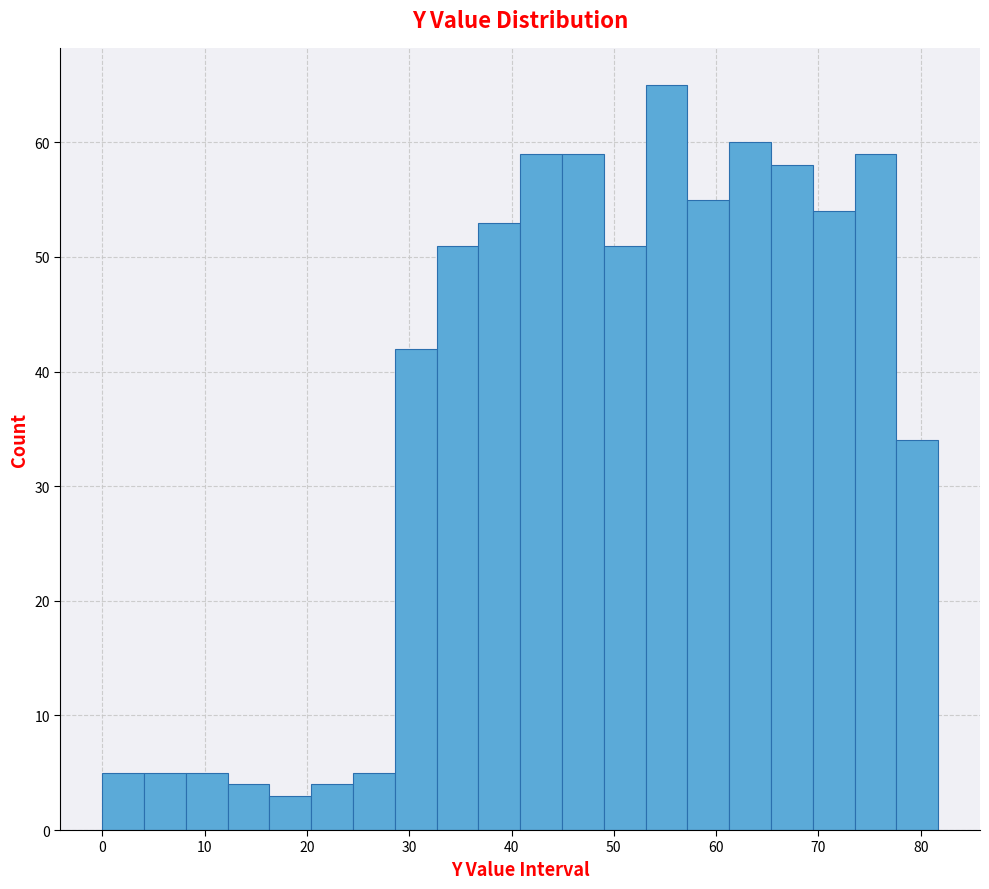

Reading left to right, transcribe this chart: for each bar, give the range it covers on the x-axis and its height. Neither the bar edges nor the heights are printed on the chart, so give them approximately, as read against the axes.

0 to 4: 5
4 to 8: 5
8 to 12: 5
12 to 16: 4
16 to 20: 3
20 to 25: 4
25 to 29: 5
29 to 33: 42
33 to 37: 51
37 to 41: 53
41 to 45: 59
45 to 49: 59
49 to 53: 51
53 to 57: 65
57 to 61: 55
61 to 65: 60
65 to 69: 58
69 to 74: 54
74 to 78: 59
78 to 82: 34